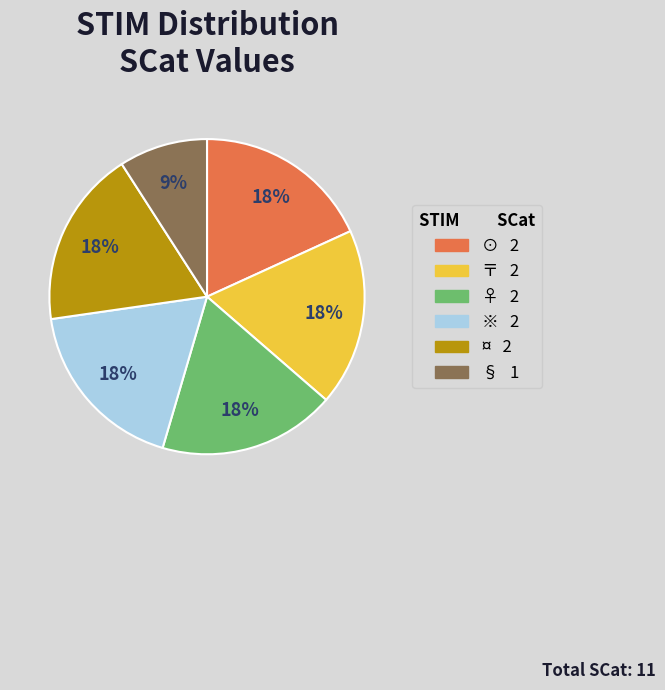

Do ♀ and ¤ together represent more than half of the pie?

No